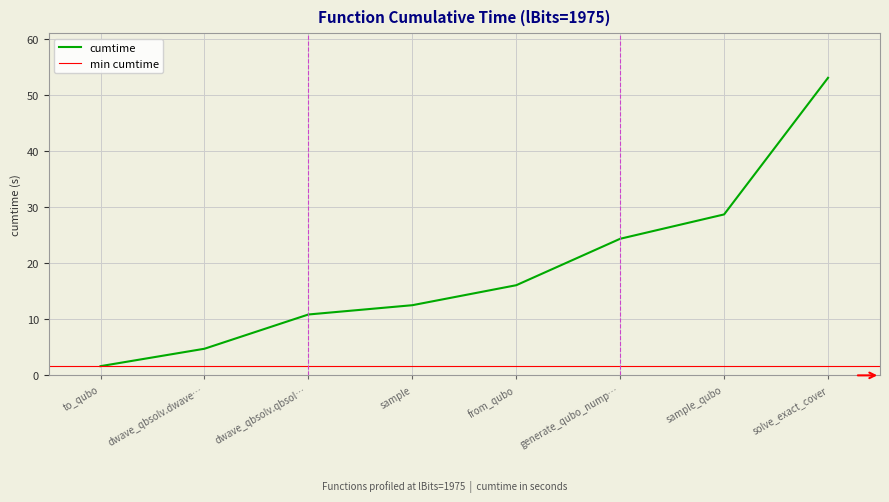

What is the minimum value for cumtime?

1.6